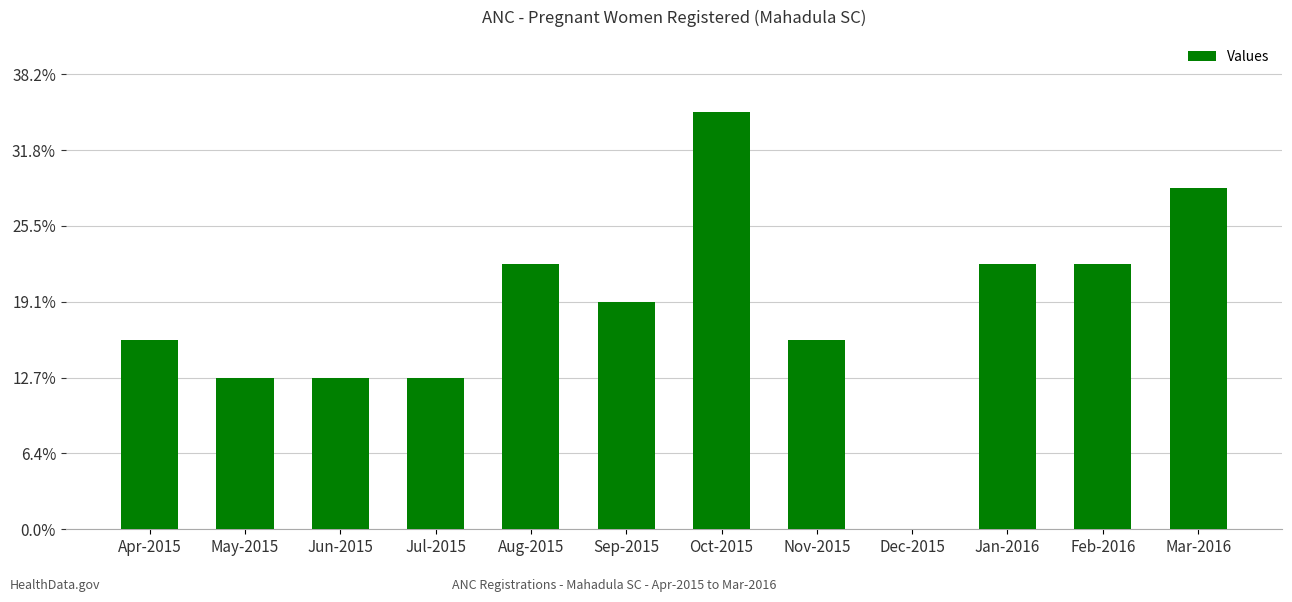

True or false: the data shows 11 at Aug-2015.

False